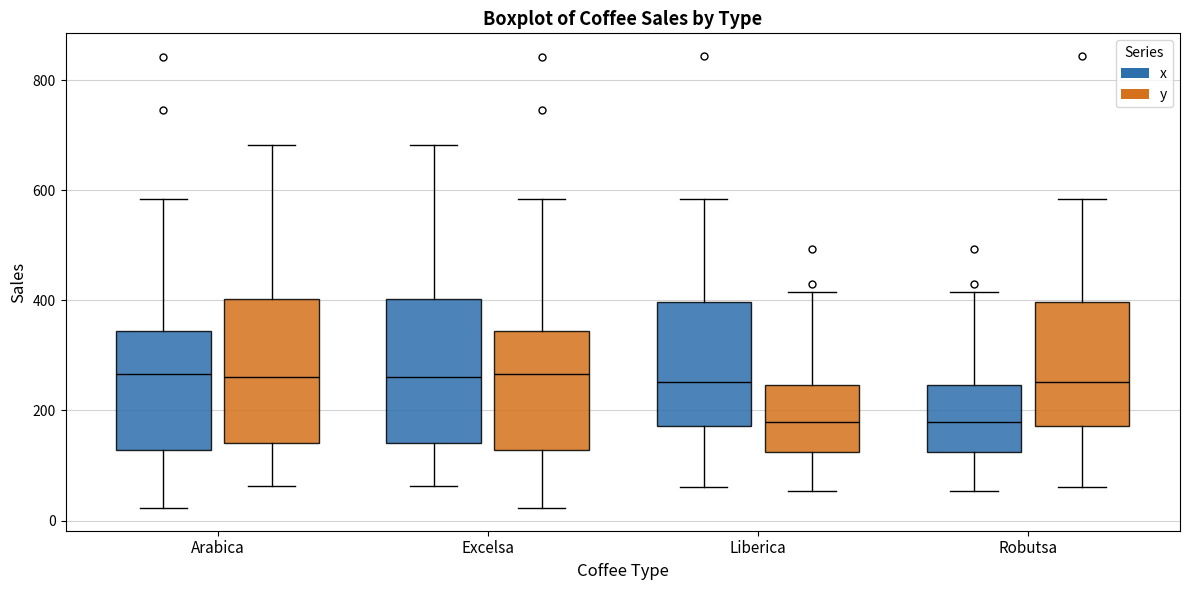

Reading left to right, transcribe this box plot: for each box, give where its median line is, the range the box spans, and where its two whiskers end, as read against the y-axis. The values are not printed on the chart, so give them approximately, as read against the axis.

Arabica (x): median 260, box 120 to 340, whiskers 20 to 580
Arabica (y): median 260, box 140 to 400, whiskers 60 to 680
Excelsa (x): median 260, box 140 to 400, whiskers 60 to 680
Excelsa (y): median 260, box 120 to 340, whiskers 20 to 580
Liberica (x): median 260, box 180 to 400, whiskers 60 to 580
Liberica (y): median 180, box 120 to 240, whiskers 60 to 420
Robutsa (x): median 180, box 120 to 240, whiskers 60 to 420
Robutsa (y): median 260, box 180 to 400, whiskers 60 to 580